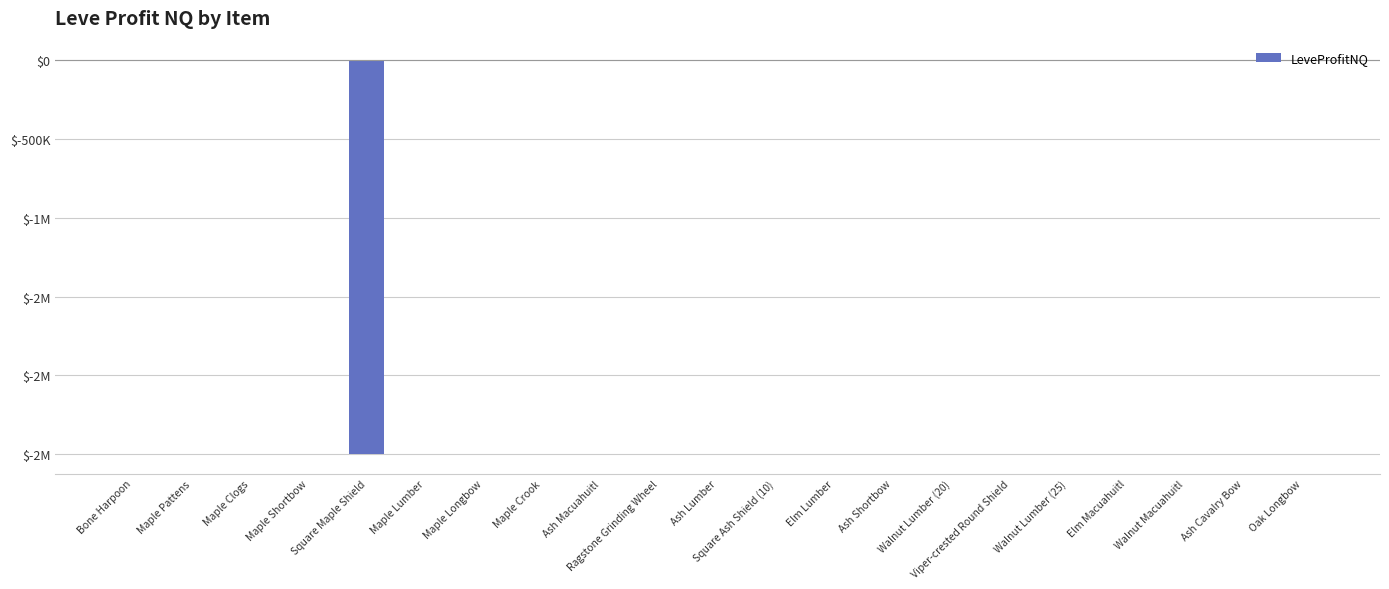

Reading left to right, extract all data points from this chart.

89.8	-686.8	-1315.0	-77.0	-2499937.0	-2804.2	-358.5	-2023.2	-30.0	-130.0	-580.3	98.9	100.5	-189.3	-2095.6	-620.3	-2188.6	-3353.3	-4623.0	-4432.7	-3446.5